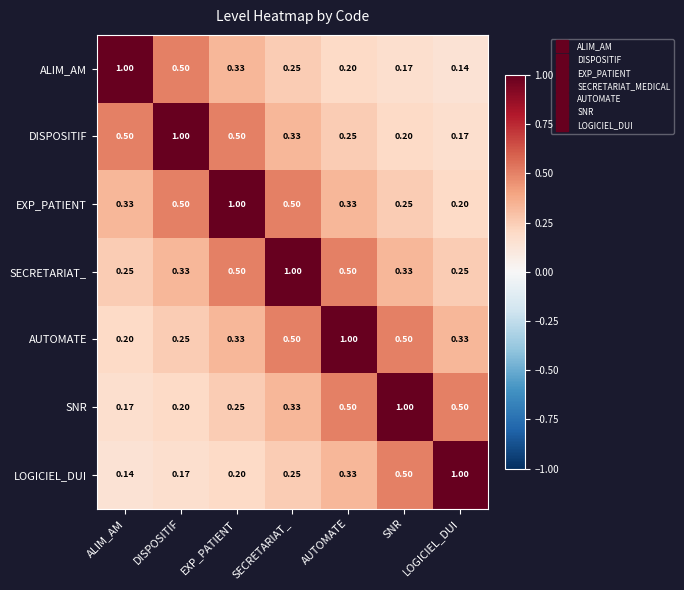

Rank the categories by ALIM_AM value from lowest to highest.

LOGICIEL_DUI, SNR, AUTOMATE, SECRETARIAT_, EXP_PATIENT, DISPOSITIF, ALIM_AM